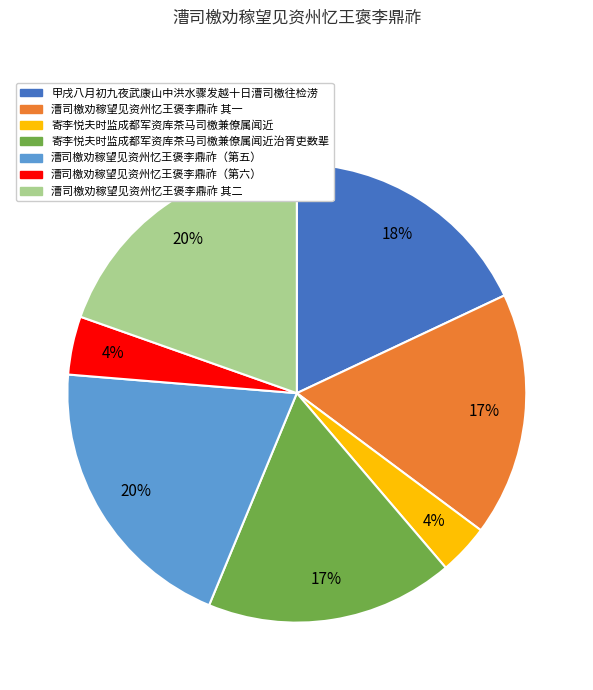

How many slices are in this pie chart?

7